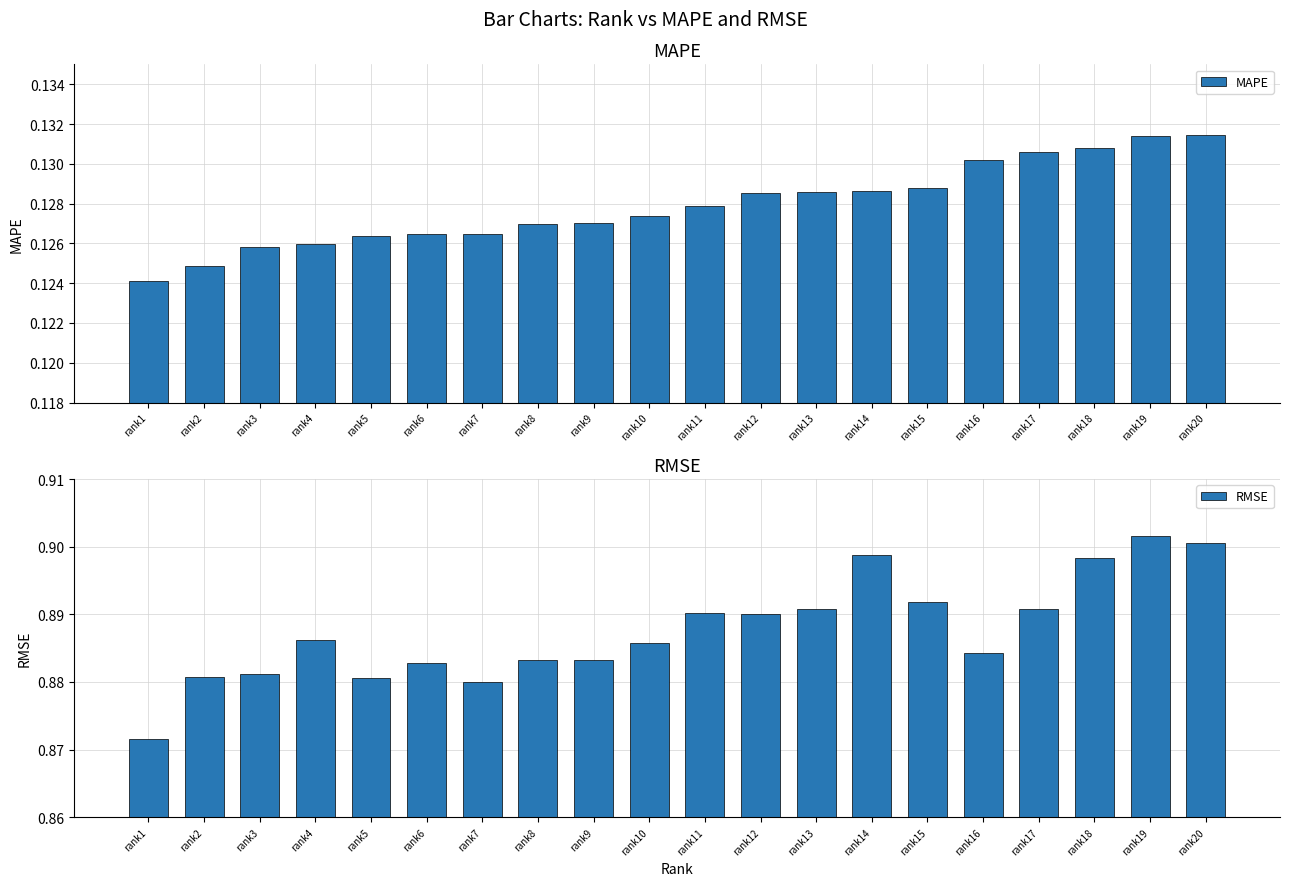

How many groups of bars are there?

20